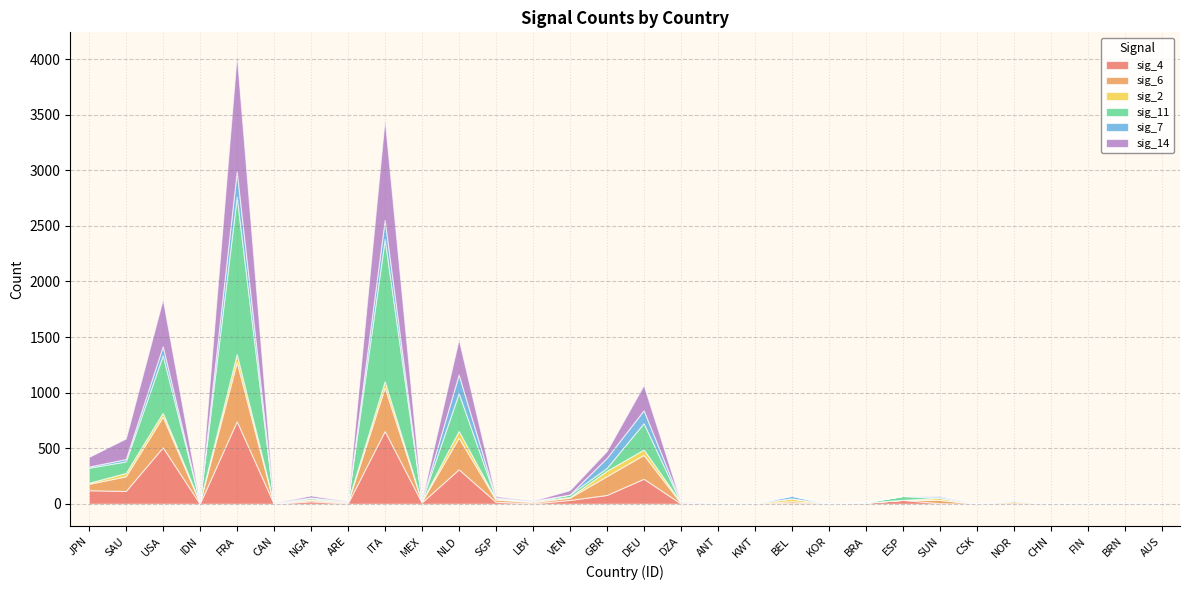

At which category does sig_6 reach its first local peak?

USA